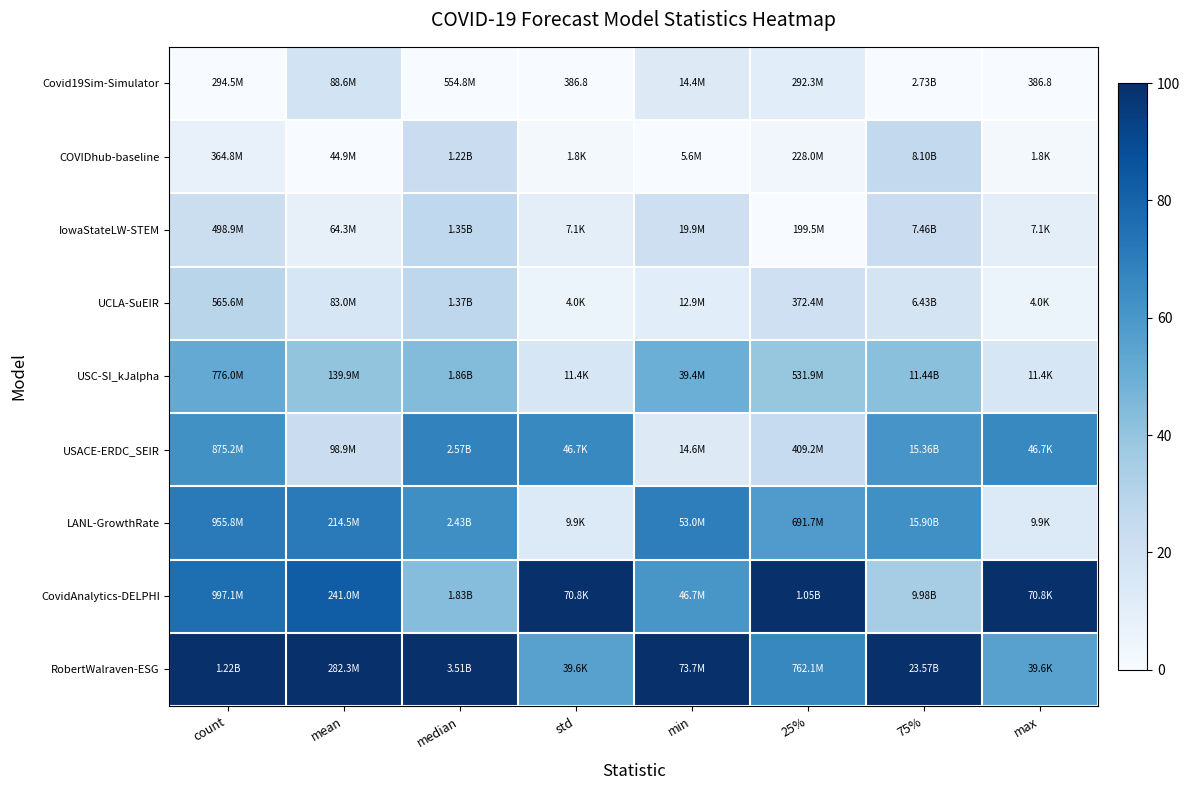

List the labels in order of CovidAnalytics-DELPHI value, smallest first.

75%, median, min, count, mean, std, 25%, max